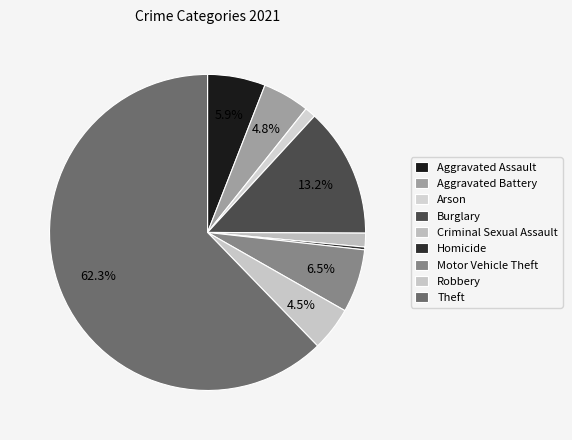

Which slice is the smallest?

Homicide